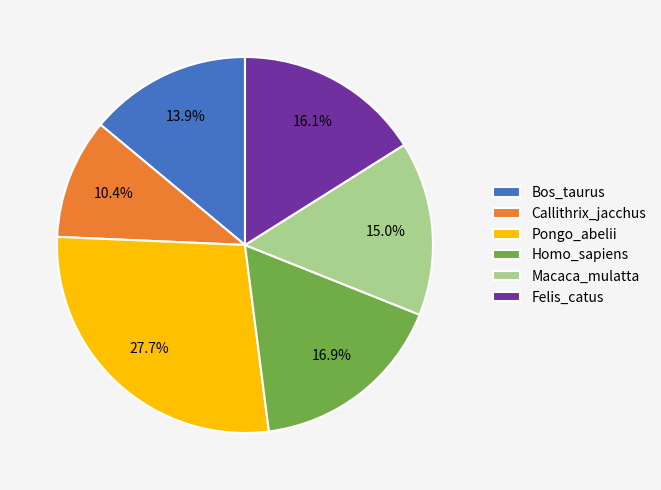

Combined, do Pongo_abelii and Bos_taurus account for over 50%?

No